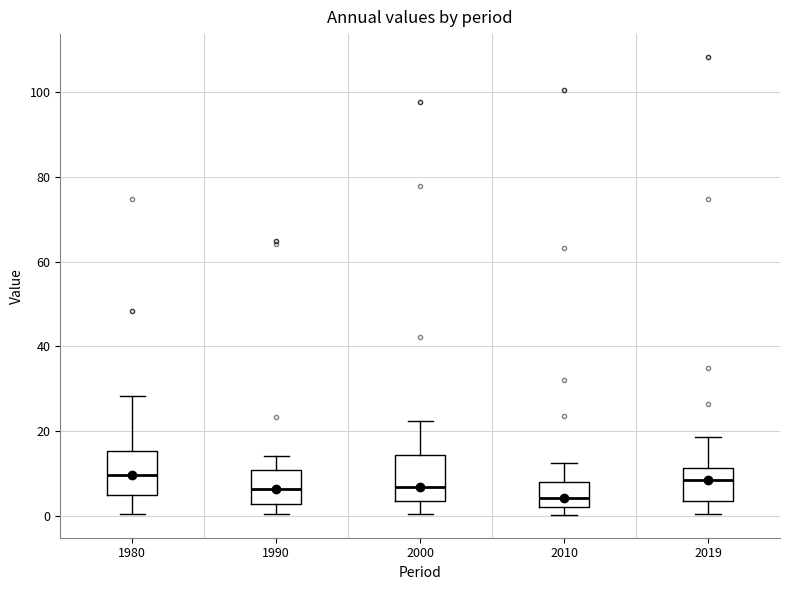

Which box's median line is the lowest?

2010